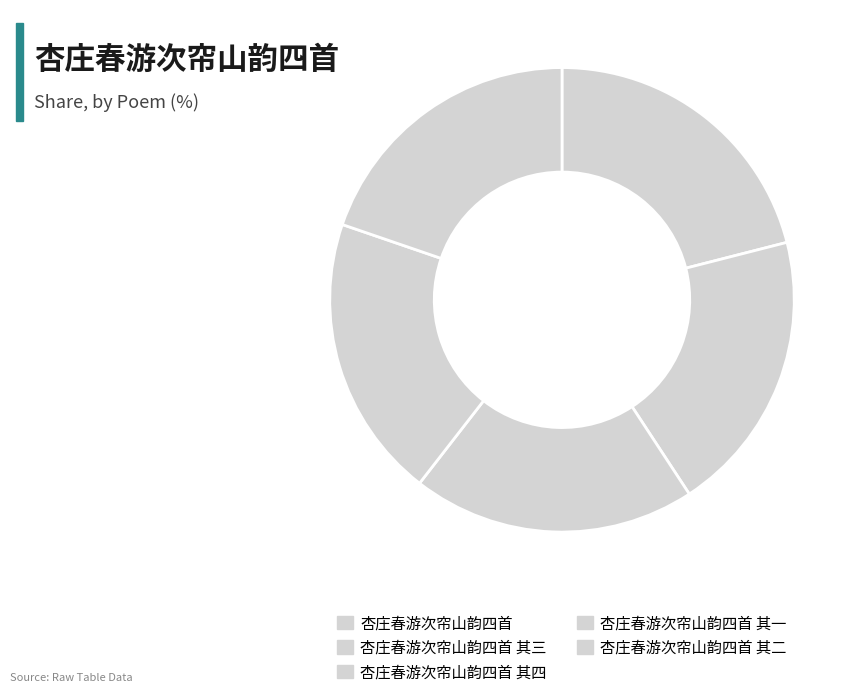

To the nearest percent, what is the average slice percentage?

20%